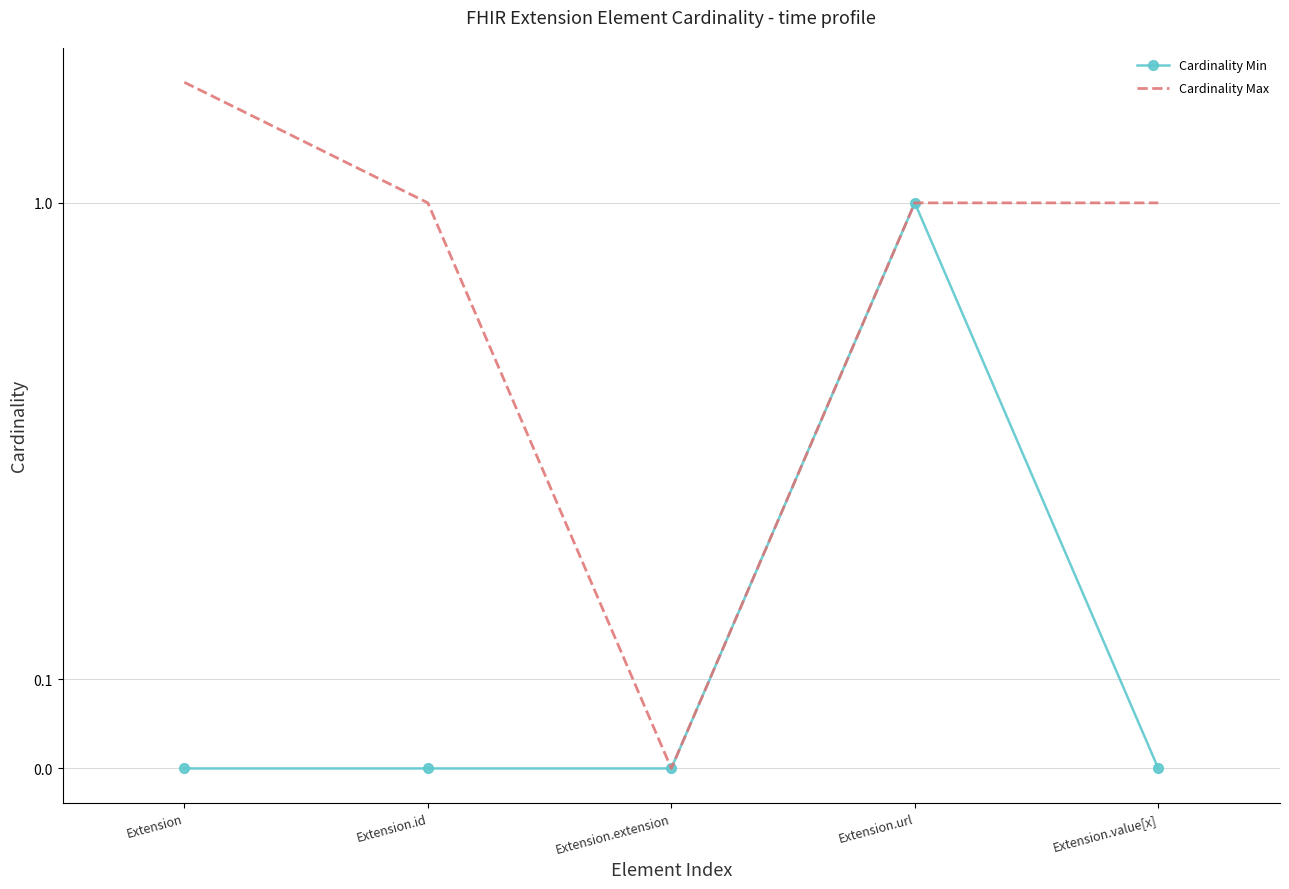

Rank the series at Extension.url from lowest to highest value.

Cardinality Min, Cardinality Max